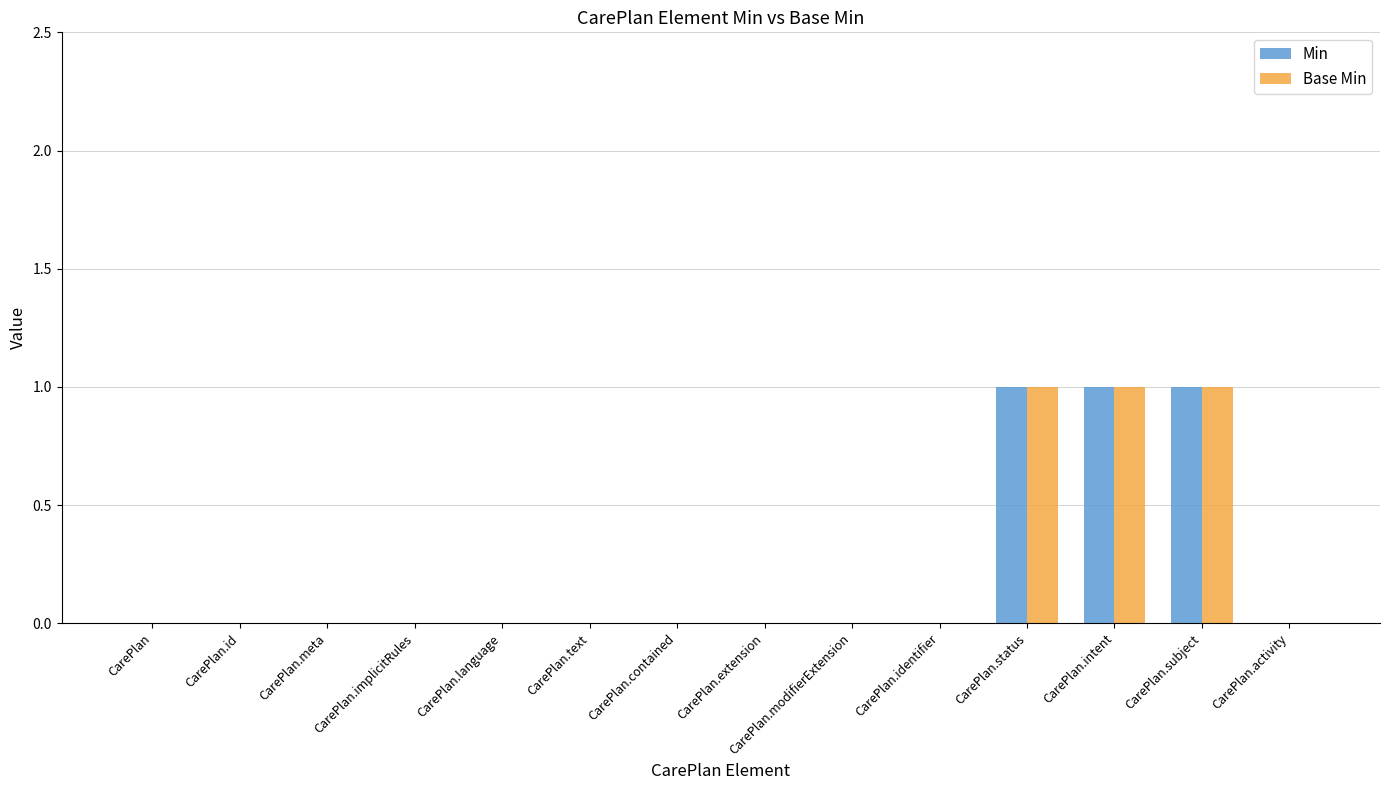

Count the number of categories in the chart.

14